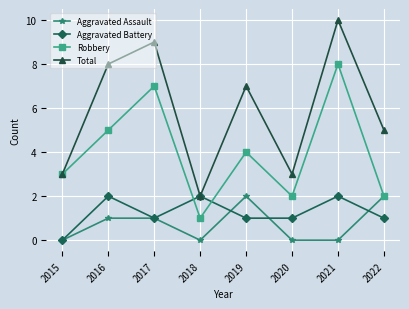

True or false: Aggravated Assault and Total intersect in this chart.

False